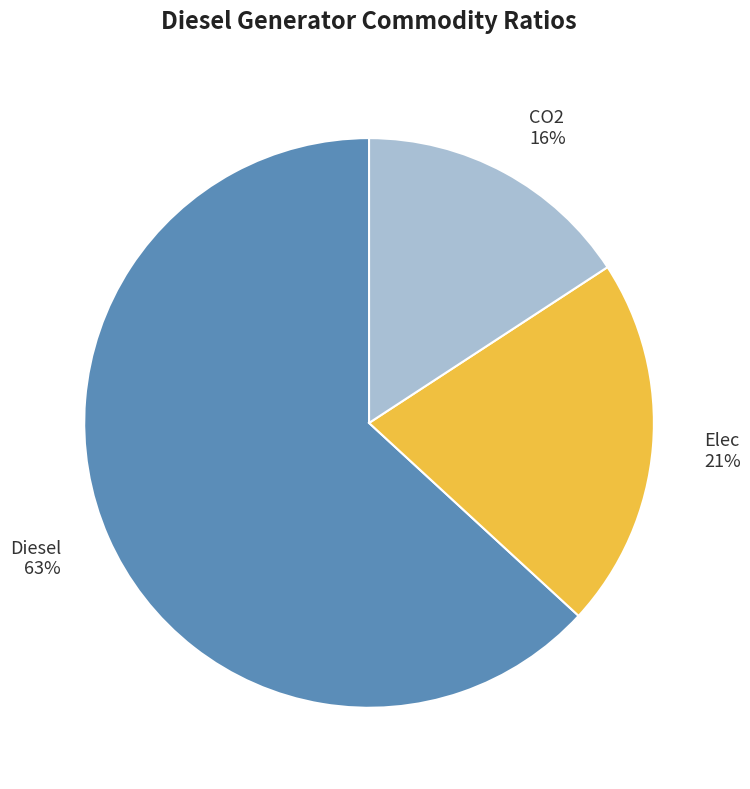

Which slice is the largest?

Diesel